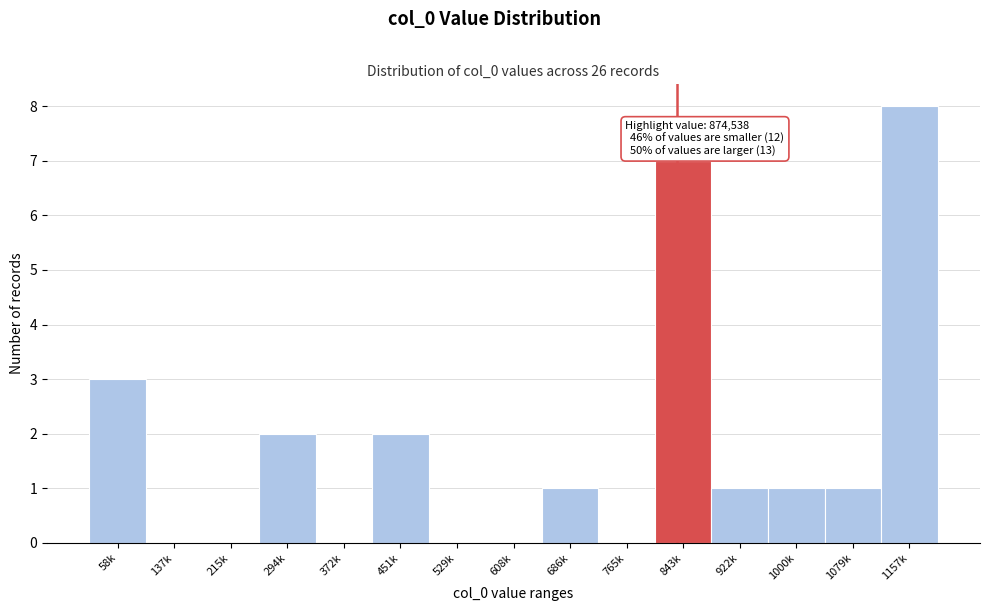

Reading right to left, transcribe all the data shown in this chart.

1157k=8	1079k=1	1000k=1	922k=1	843k=7	765k=0	686k=1	608k=0	529k=0	451k=2	372k=0	294k=2	215k=0	137k=0	58k=3